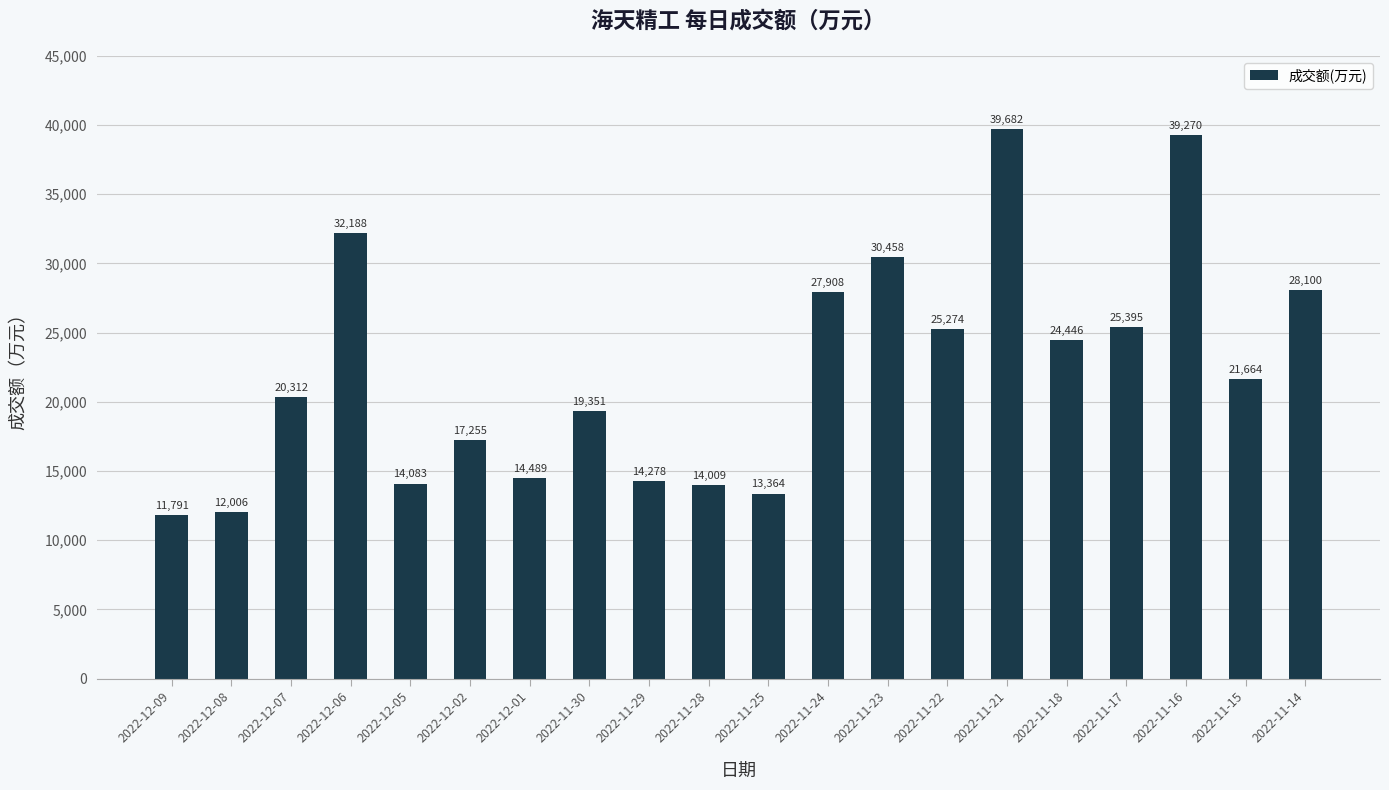

What is the sum of the values at 2022-11-23 and 2022-12-02?

47713